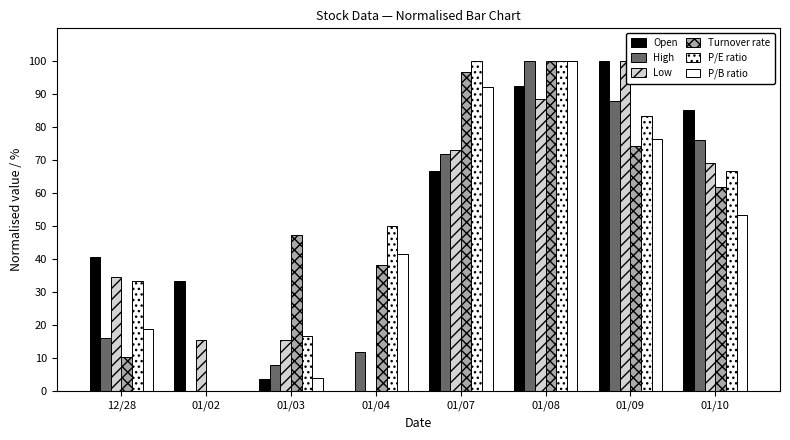

What is the sum of the High values at 01/07 and 01/04?

84.0